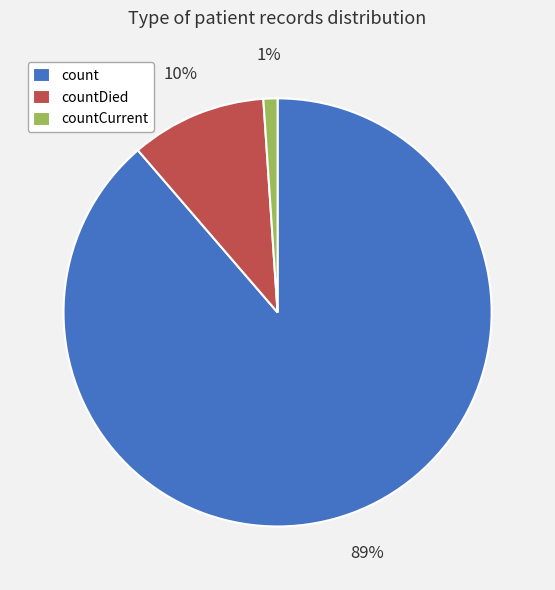

Do countCurrent and count together represent more than half of the pie?

Yes